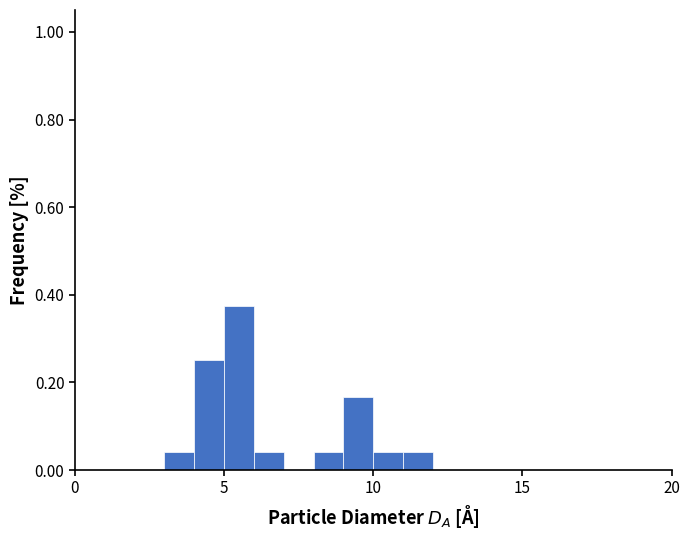

Read against the x-axis, roughly where is the centre of the tallest bar?

5.5